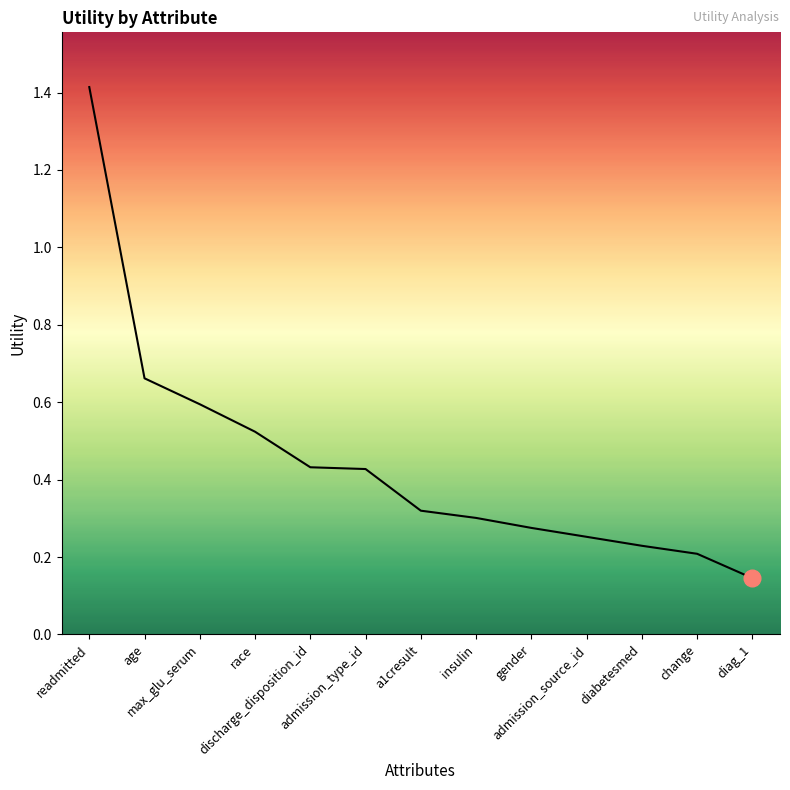

What is the difference between the maximum and minimum values?

1.3